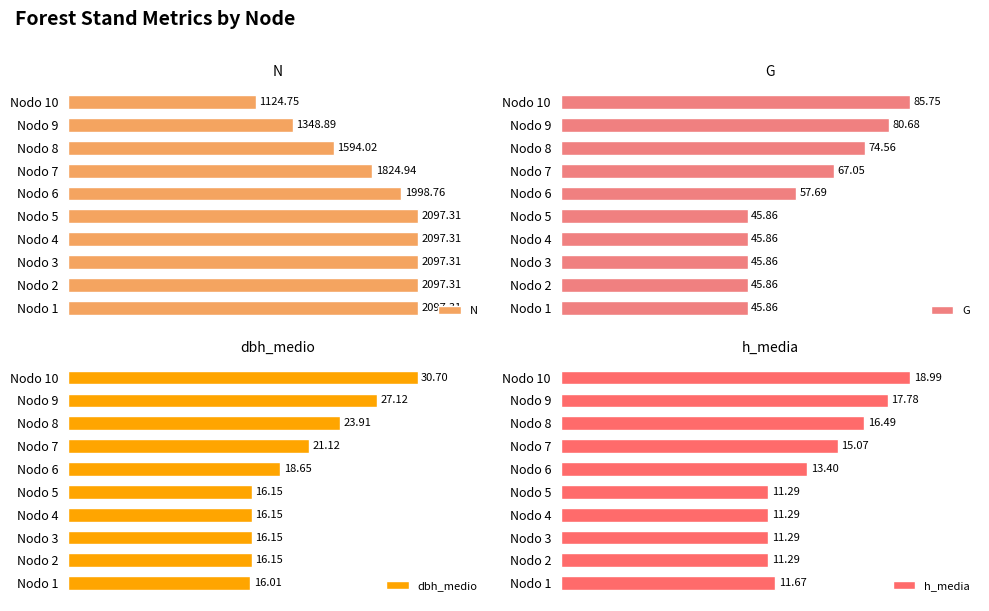

Rank the series at Nodo 1 from lowest to highest value.

h_media, dbh_medio, G, N